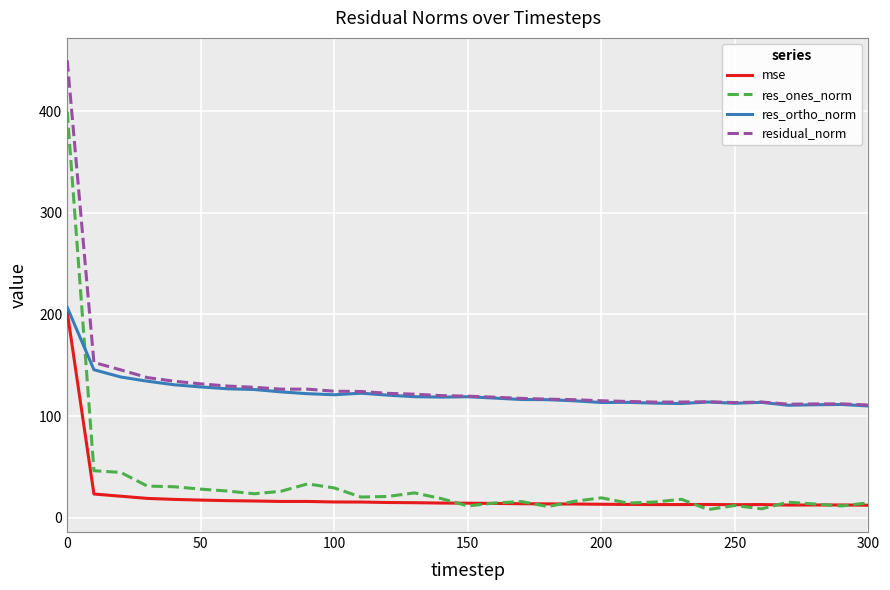

True or false: residual_norm and res_ones_norm cross at least once.

False